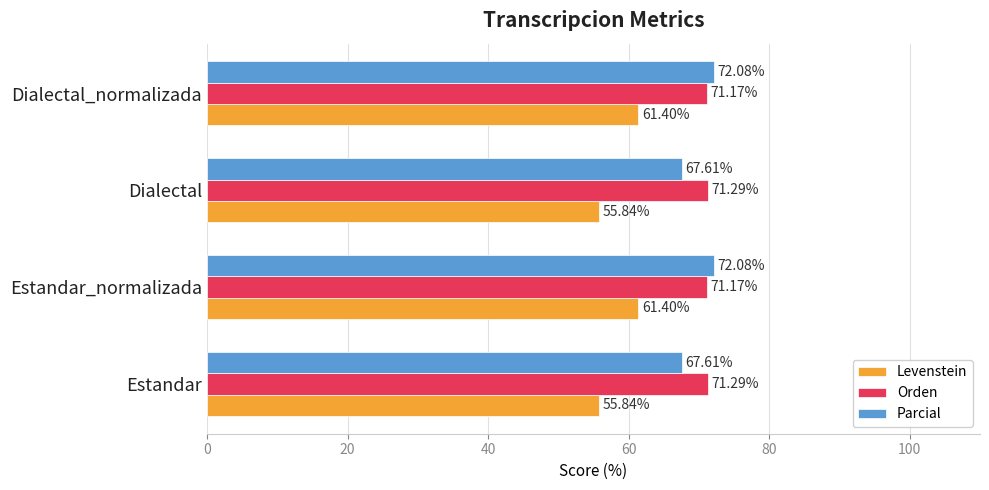

What is the sum of the Parcial values at Dialectal_normalizada and Estandar?

139.7